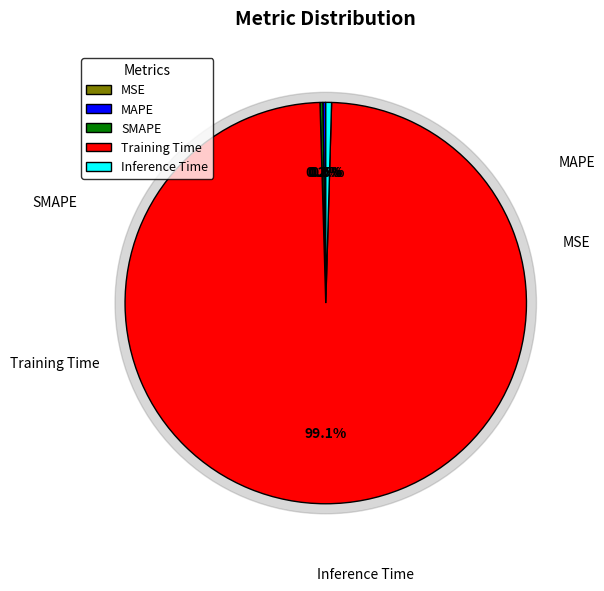

True or false: SMAPE accounts for 0% of the total.

True